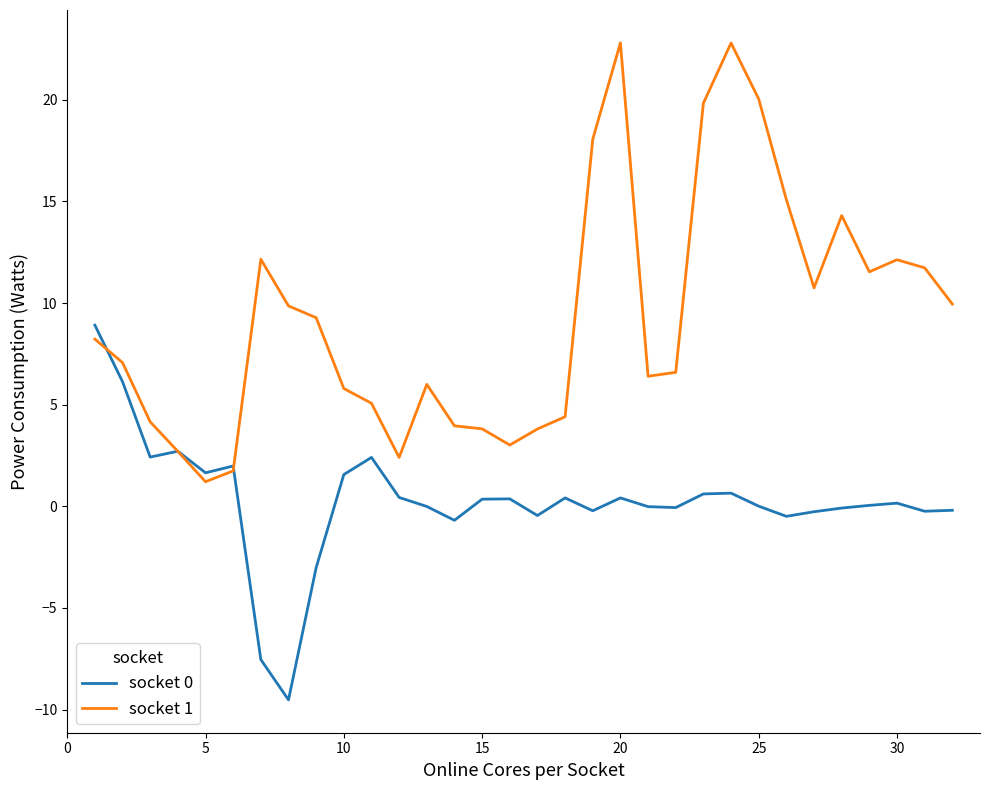

Which series has the largest range (max minus min)?

socket 1